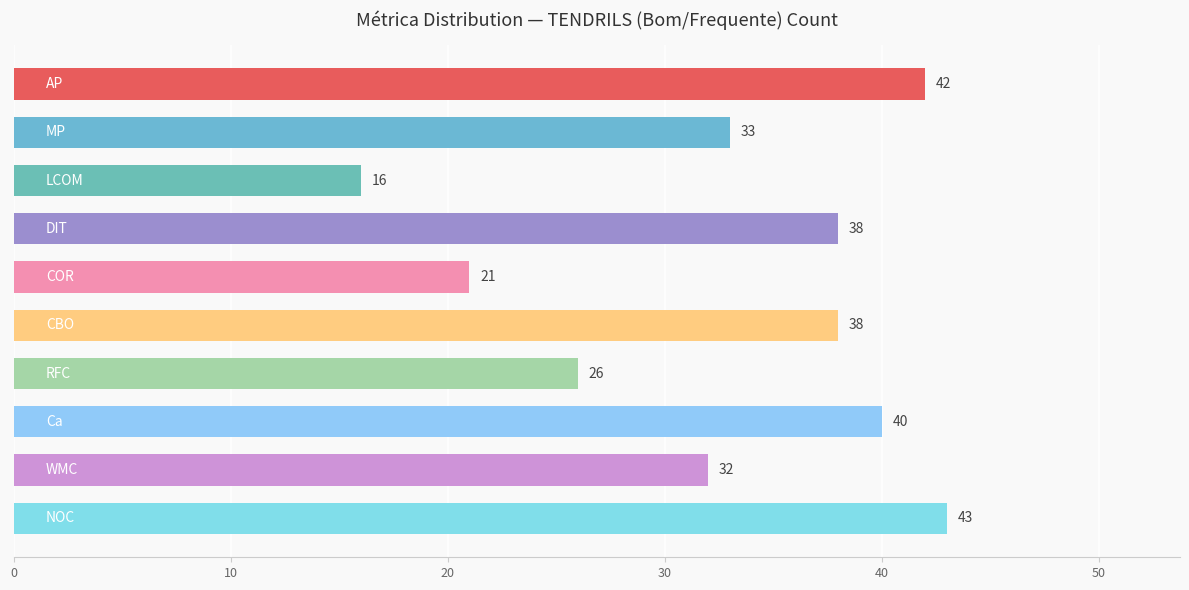

How many values are below 38?

5